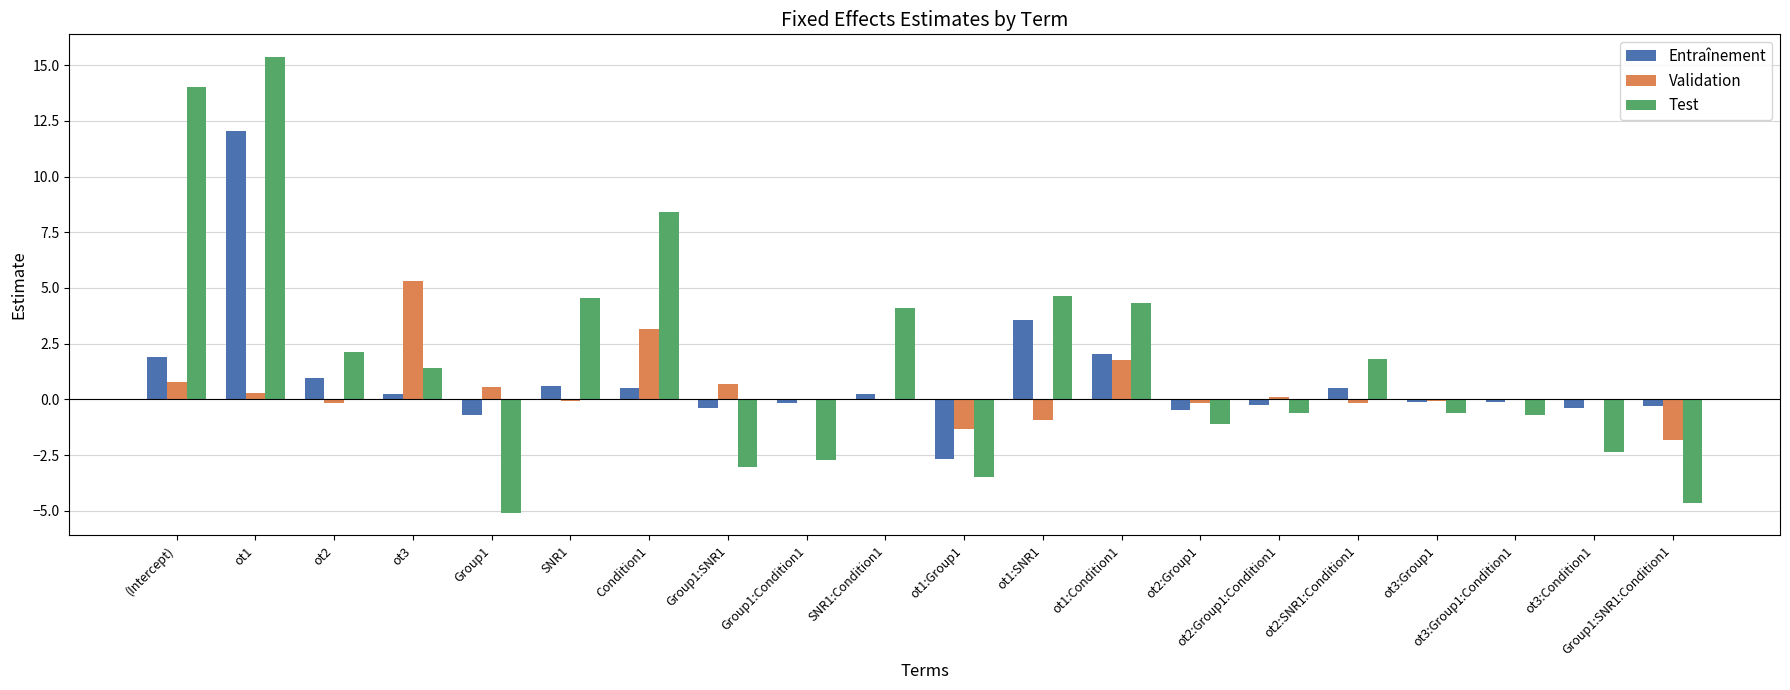

Which series changed the most between ot2:Group1 and ot3:Group1:Condition1?

Test